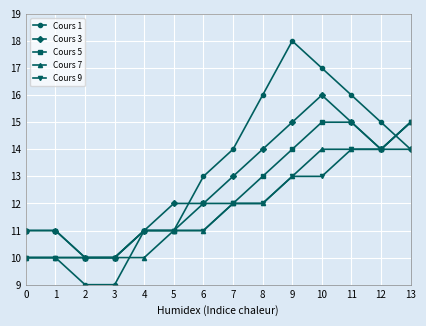

What is the sum of the Cours 5 values at 10 and 8?

28